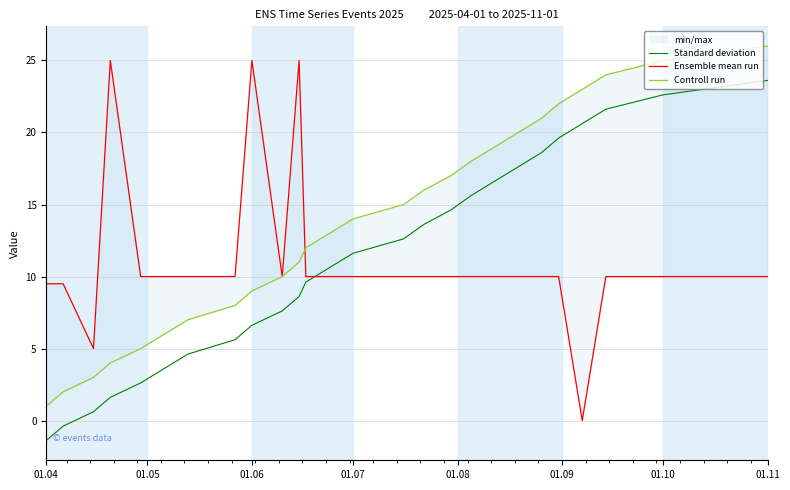

At how many categories does at least one series exceed 23?

6